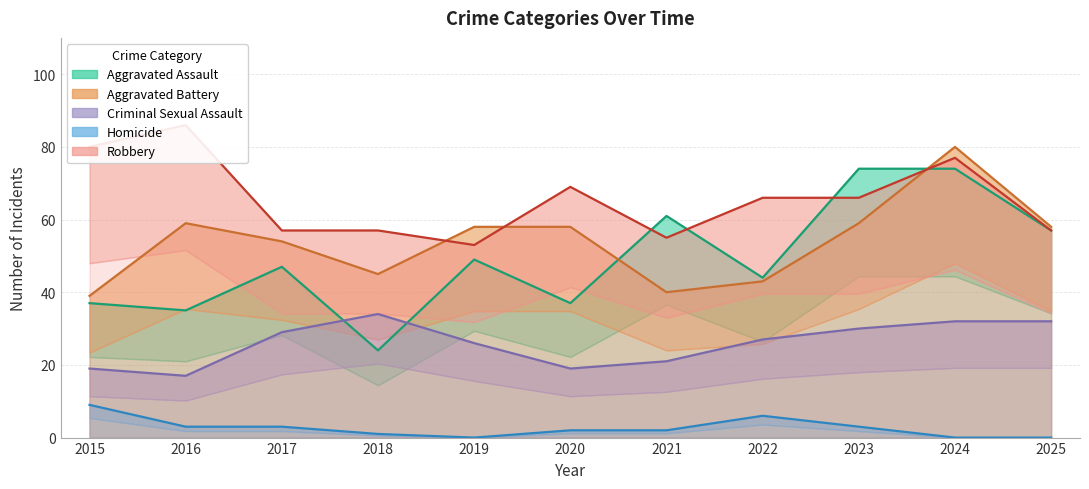

Which category has the highest value in the Aggravated Battery series?

2024